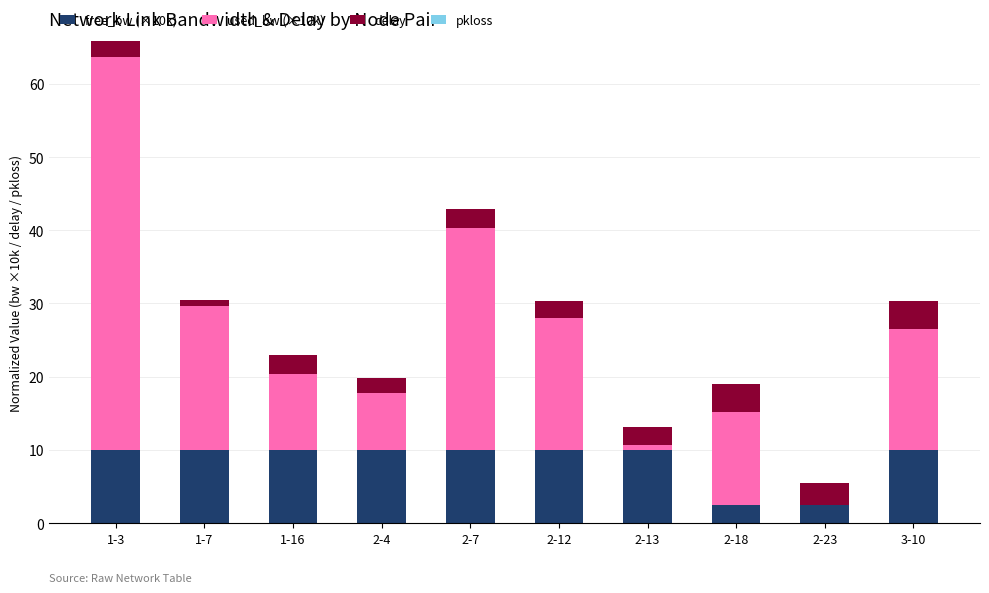

The free_bw (×10k) series shows 2.7 at 2-7. True or false?

False